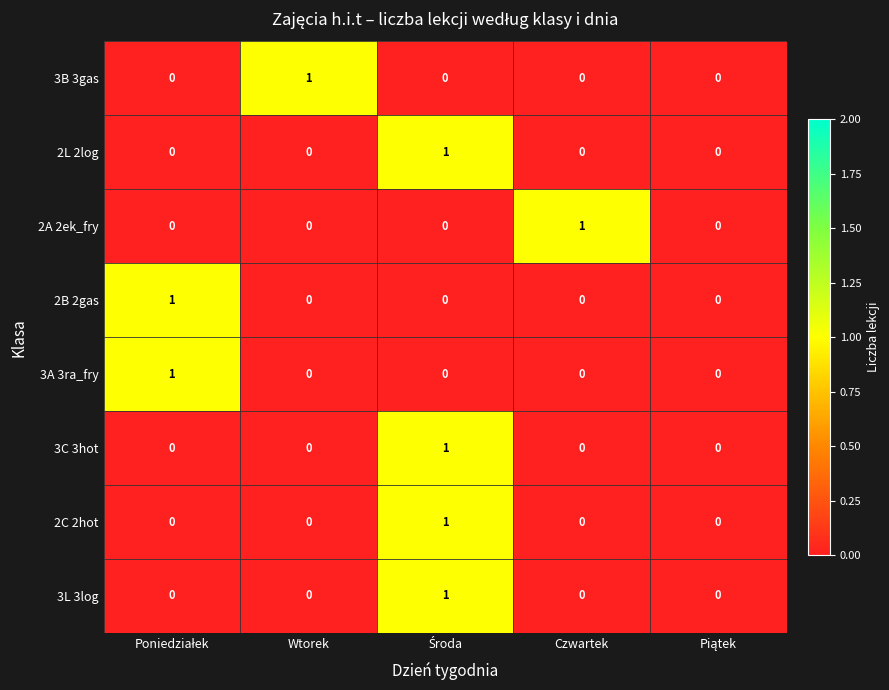

Count the 2C 2hot values in the range 0 to 1.

5